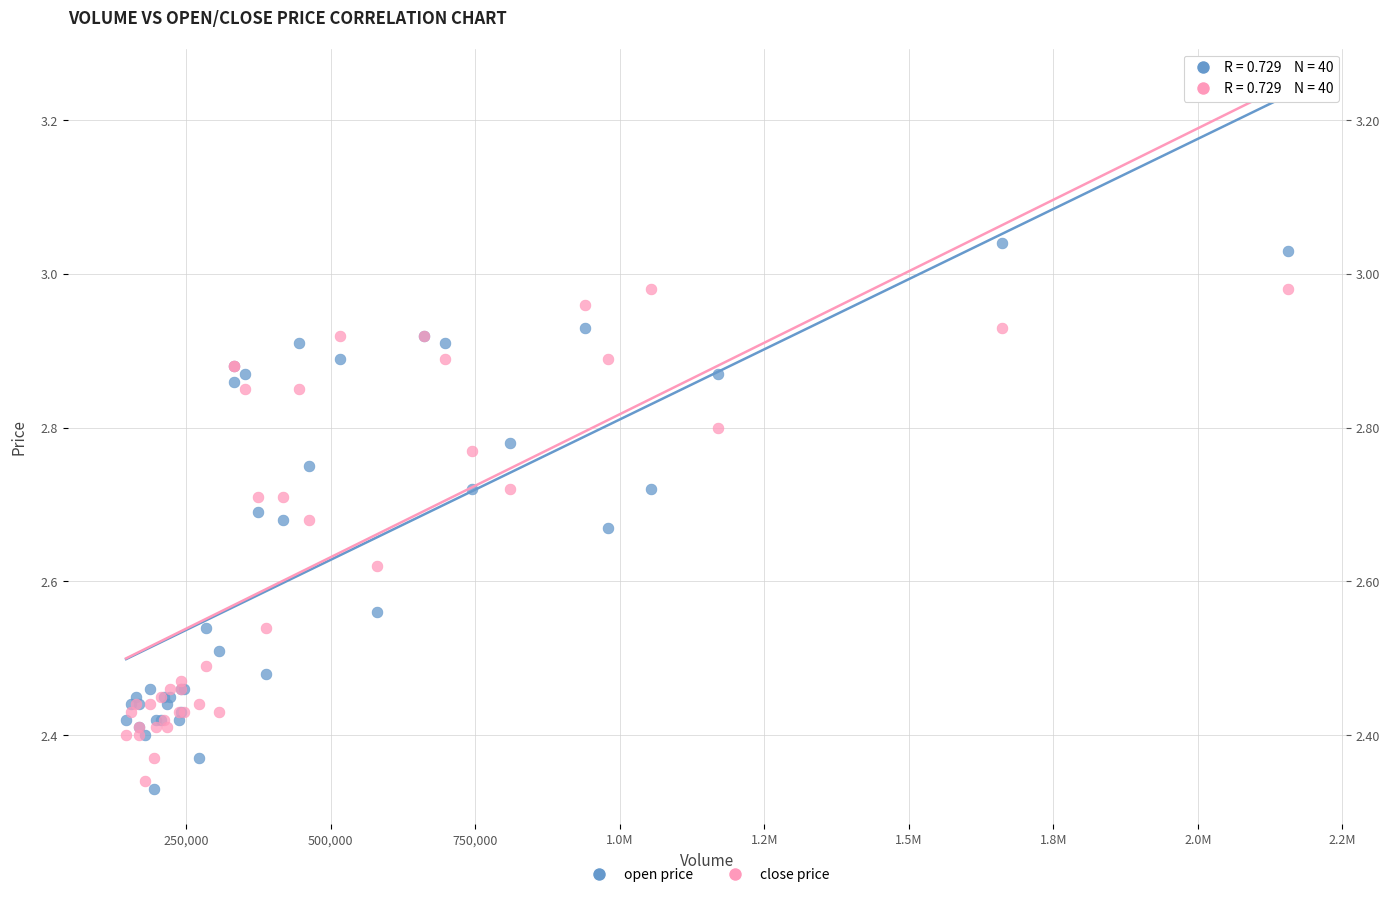

Which series reaches the minimum Y coordinate?

open price